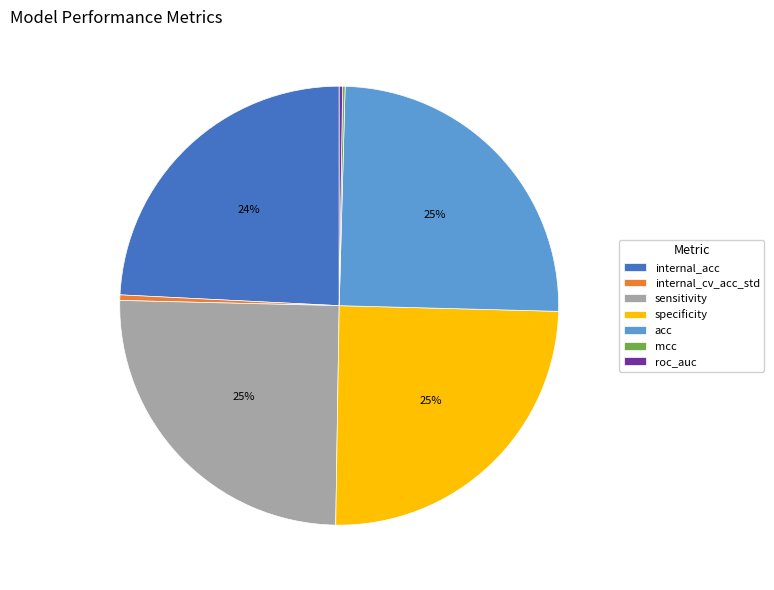

Is there a majority slice in this chart?

No